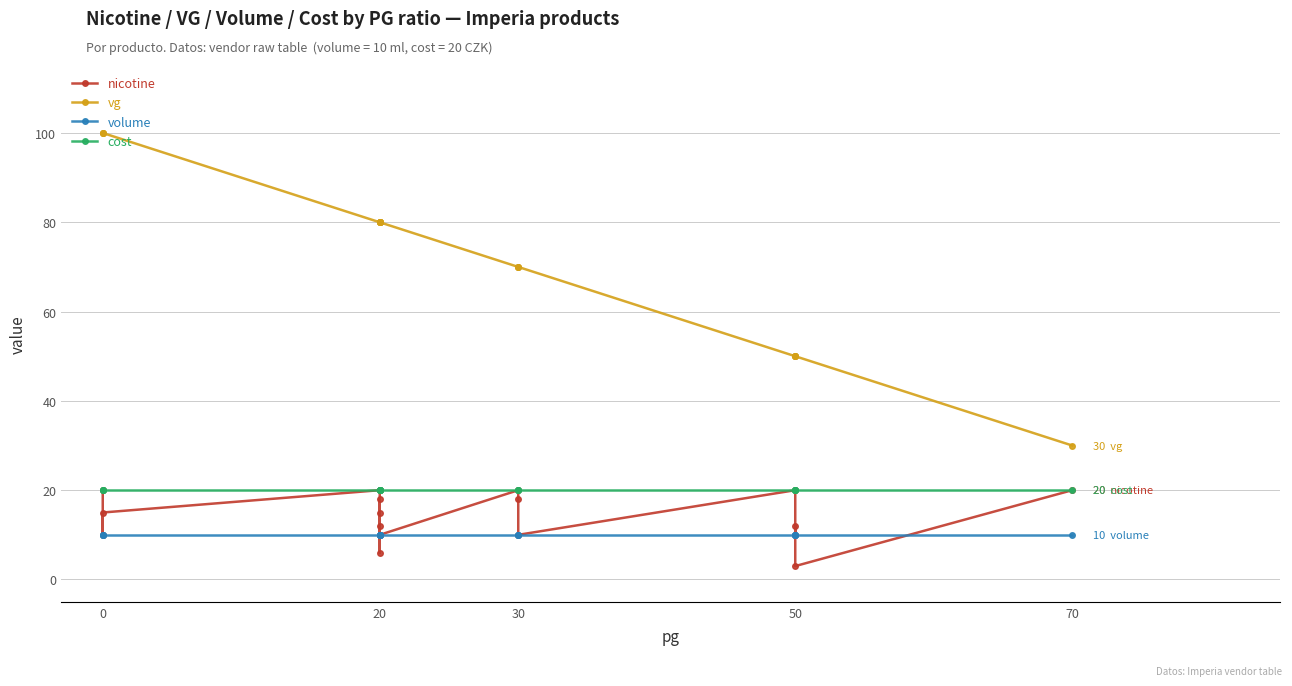

What are all the series names shown in the legend?

nicotine, vg, volume, cost